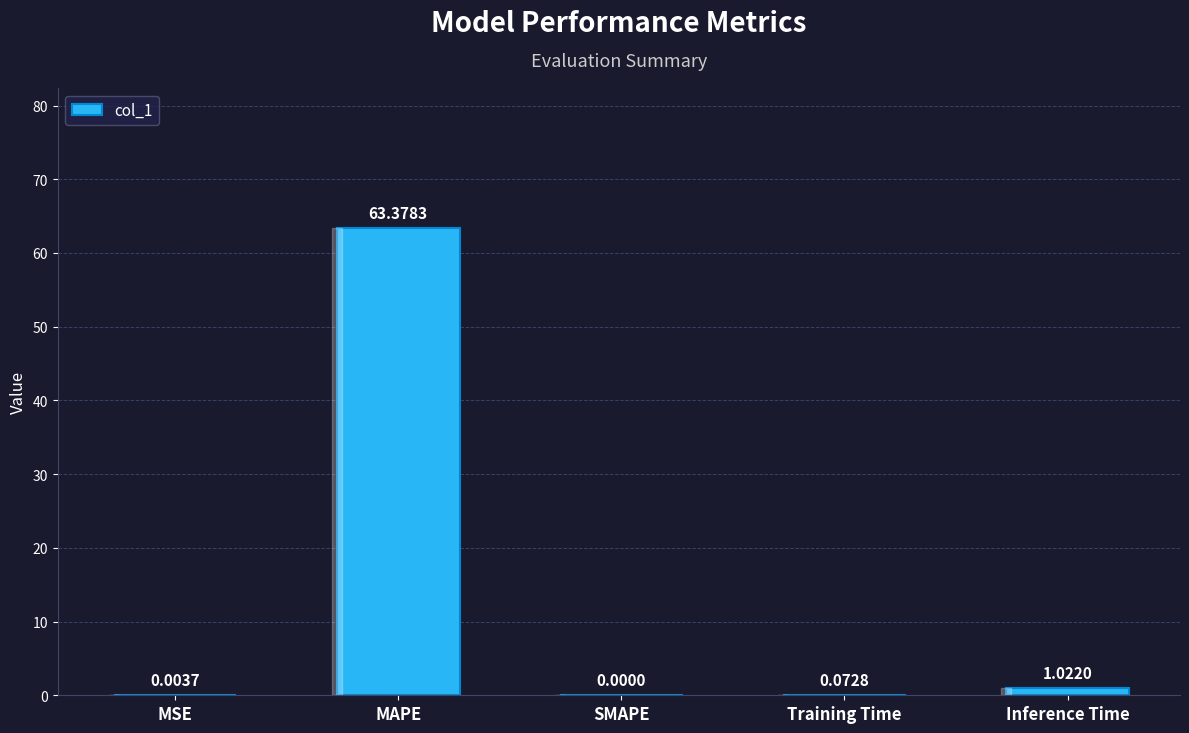

Between SMAPE and MAPE, which is larger?

MAPE